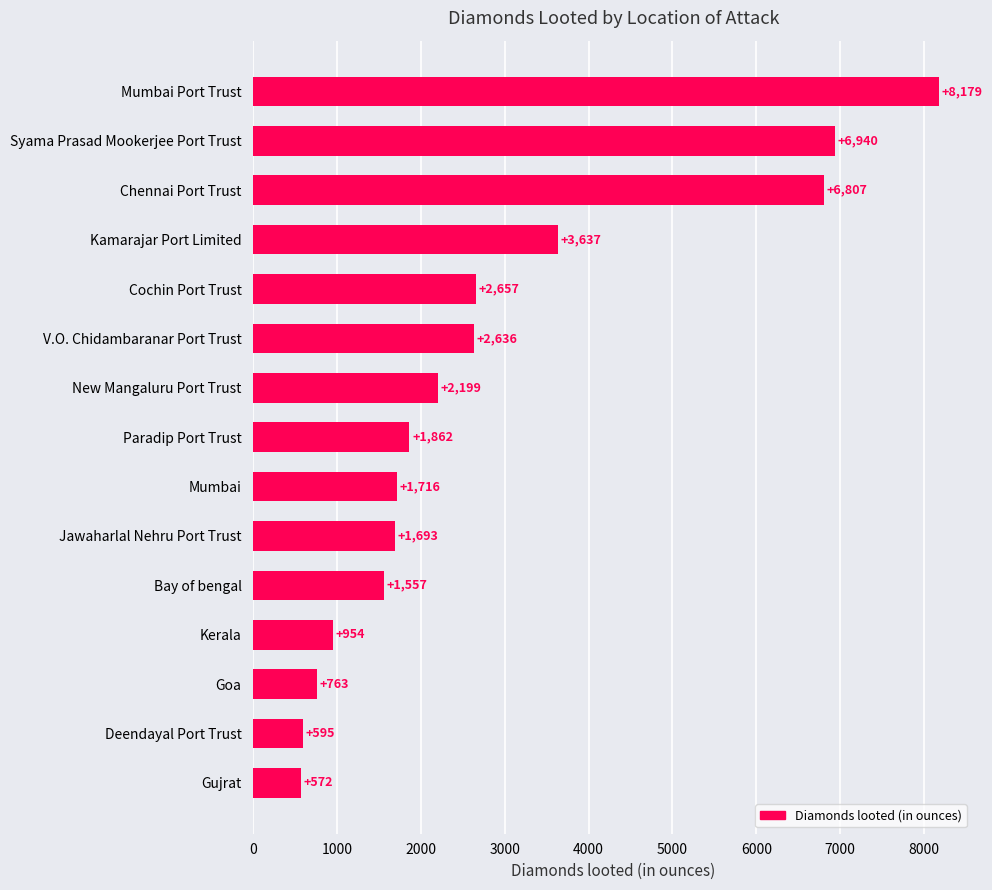

True or false: the data shows 2199 at New Mangaluru Port Trust.

True